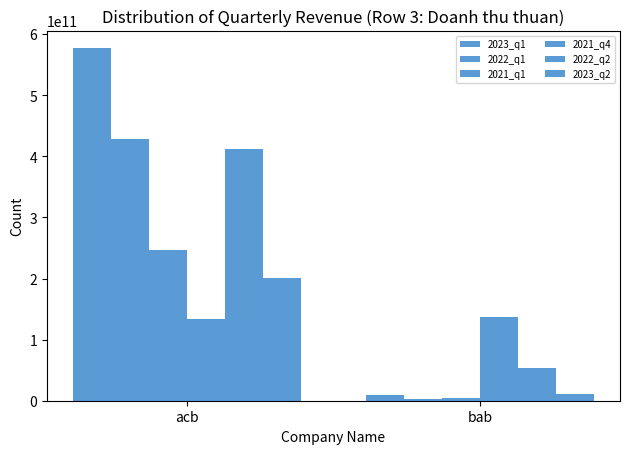

Reading right to left, what are all the values shown in this chart?

2023_q1: 9154000000	576702000000
2022_q1: 2687000000	429099000000
2021_q1: 5168000000	246046000000
2021_q4: 137812000000	134023000000
2022_q2: 53549000000	412721000000
2023_q2: 11221000000	200858000000